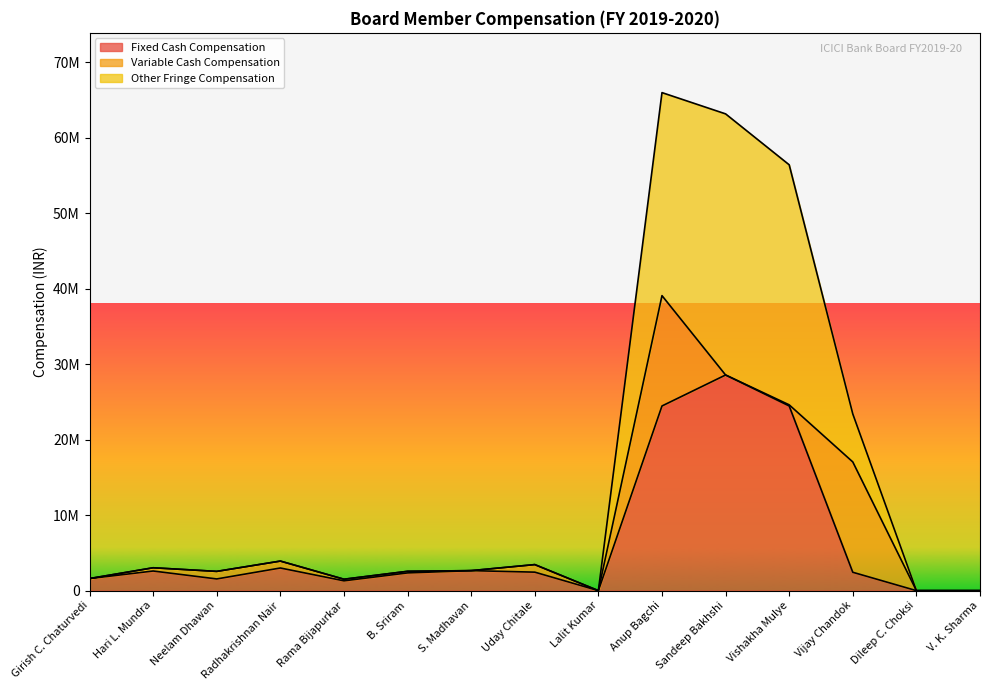

What is the difference between the maximum and minimum values in the Fixed Cash Compensation series?

28572000